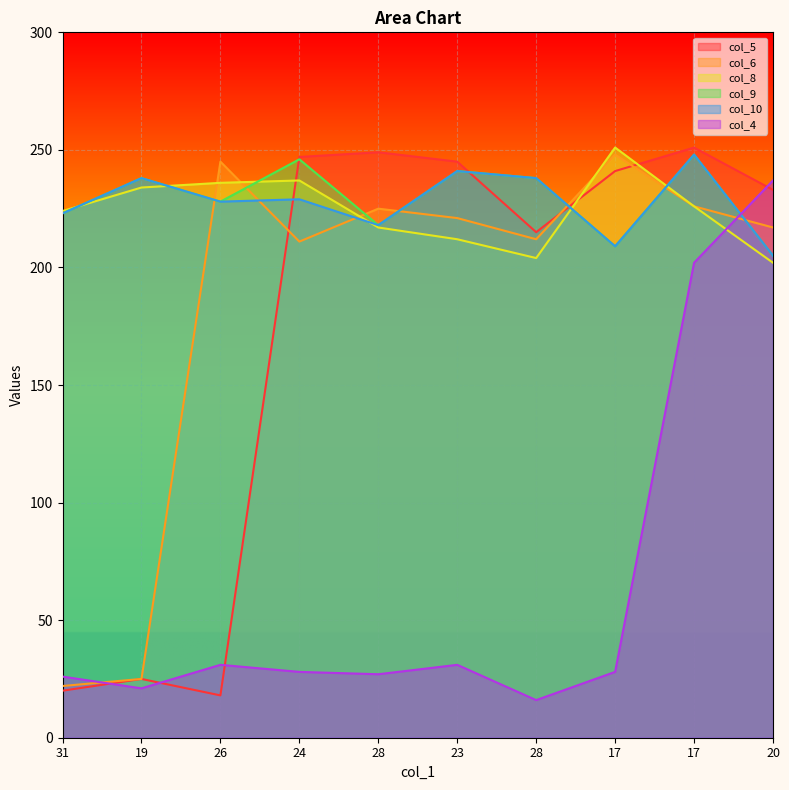

At which category does col_4 reach its first local peak?

26